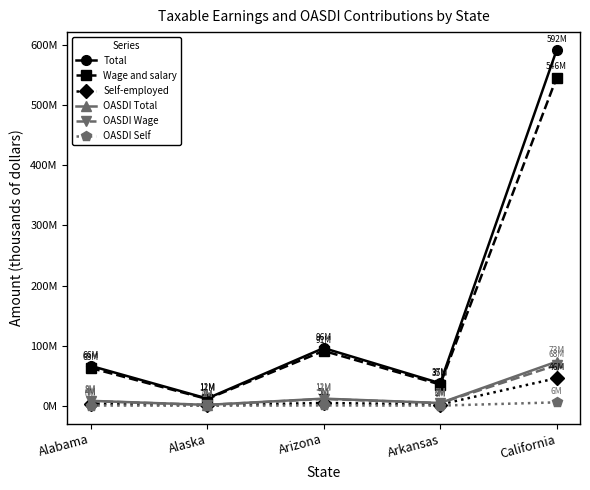

The OASDI Wage series shows 37097721 at California. True or false?

False